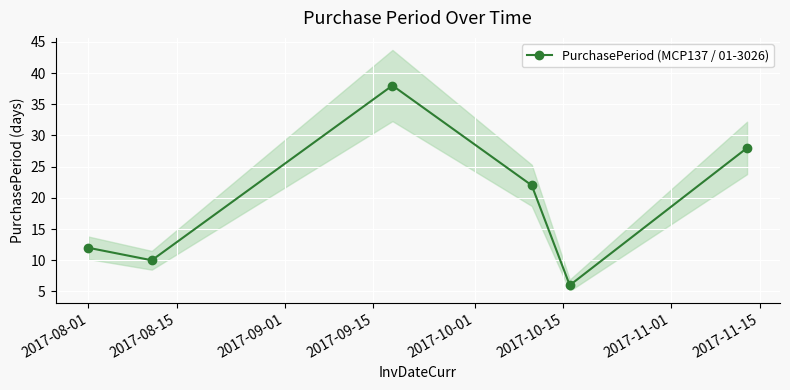

What is the value of the PurchasePeriod (MCP137 / 01-3026) point at the 1st from the left?

12